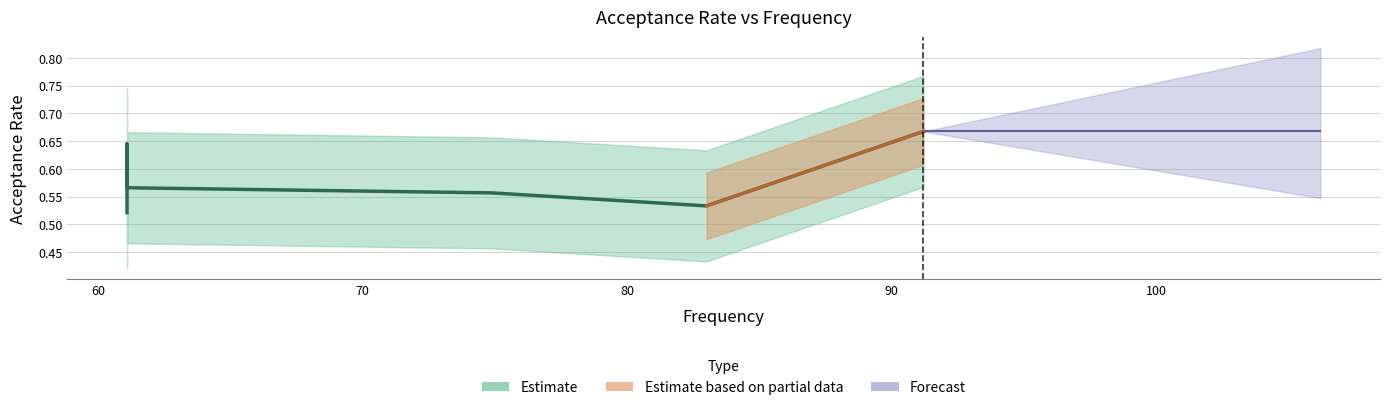

What is the sum of all values?

4.0